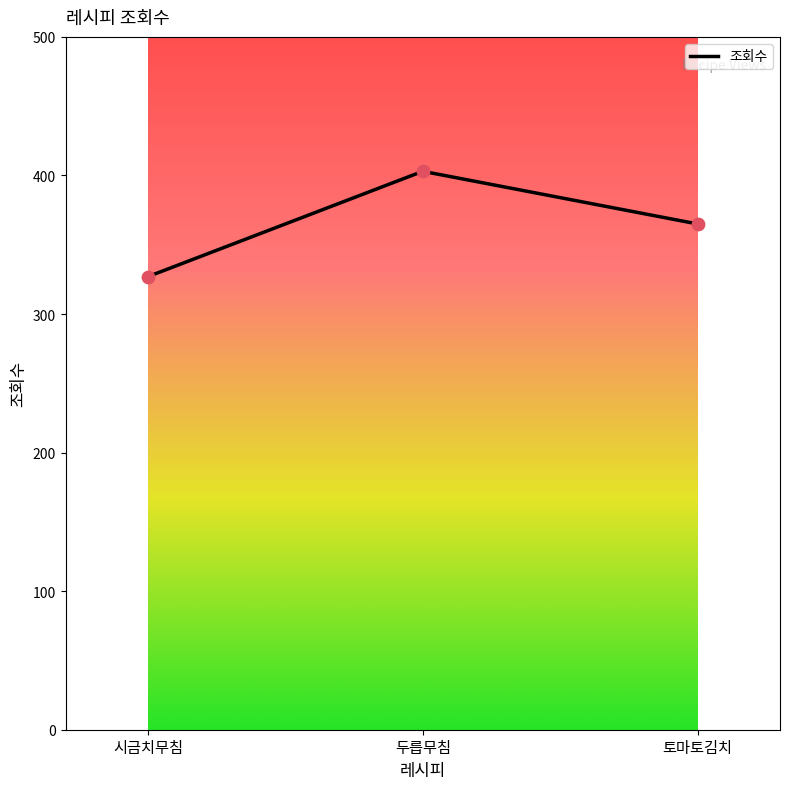

Which has a higher value, 시금치무침 or 두릅무침?

두릅무침